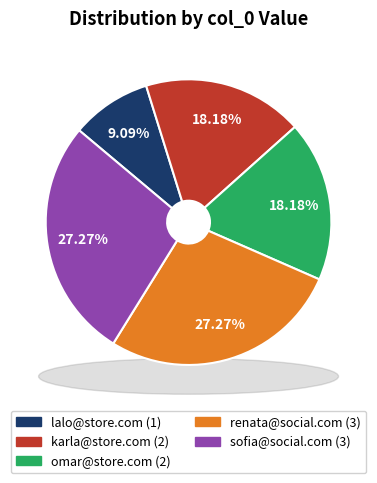

To the nearest percent, what is the difference between the largest and smallest slice percentages?

18%